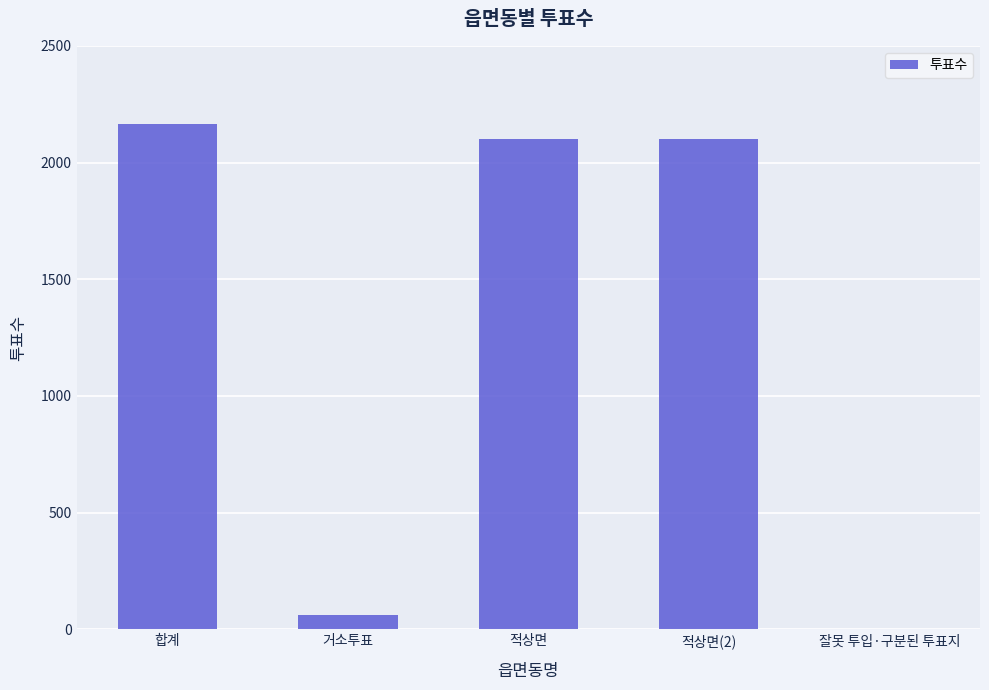

Read the value at 합계, to the nearest 50.

2150